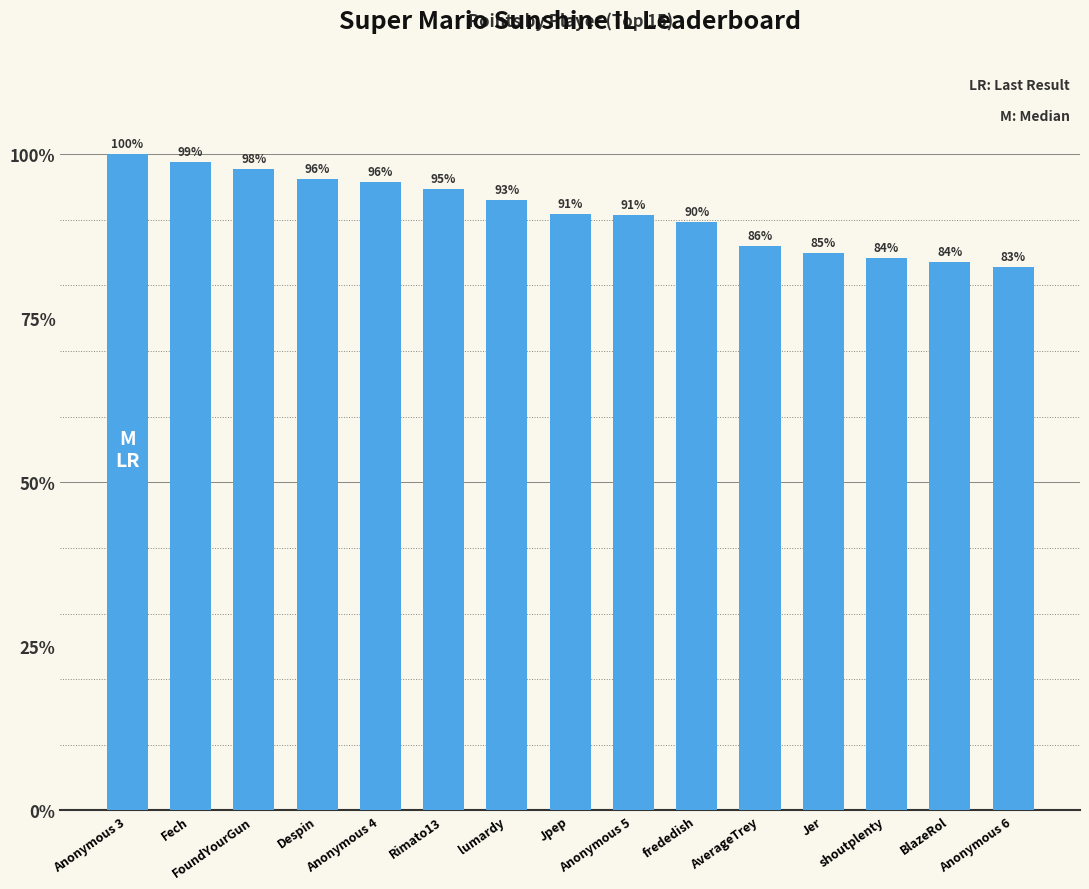

What position from the right is frededish?

6